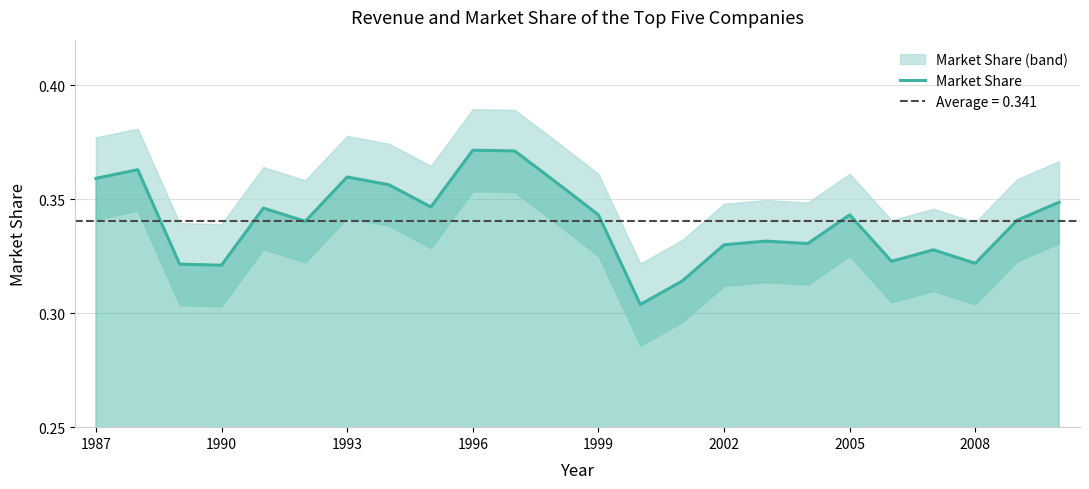

The value of Market Share at 1996 is 0.6. True or false?

False